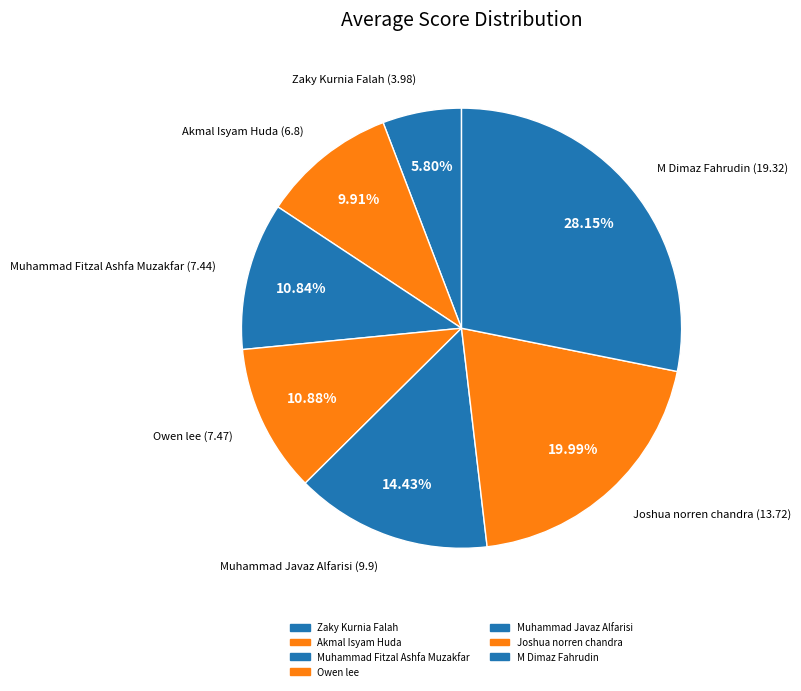

To the nearest percent, what is the average slice percentage?

14%